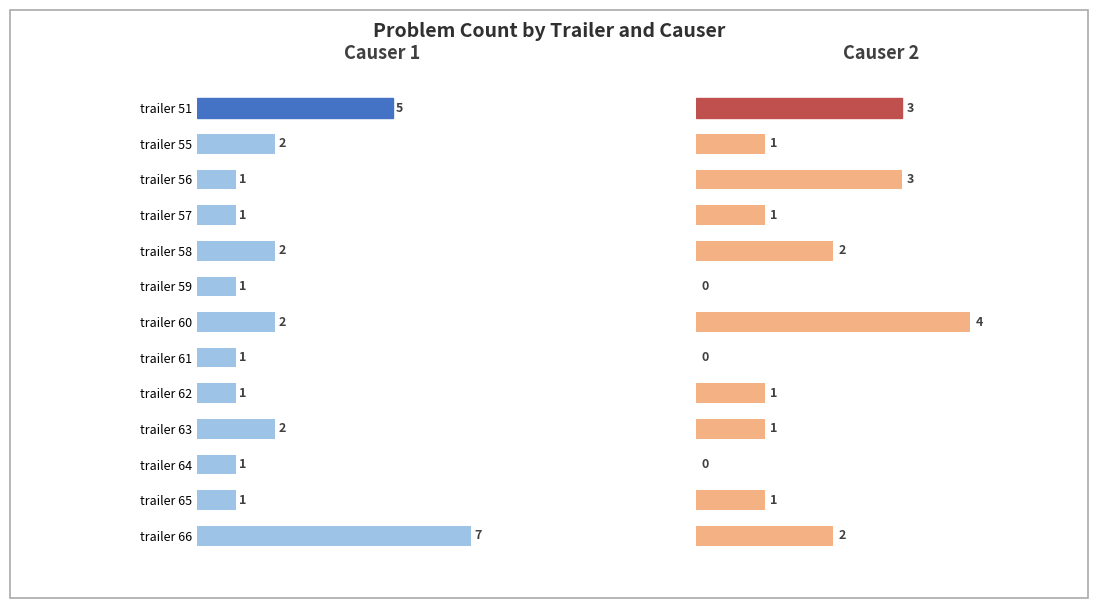

The Causer 2 (count) series shows 0 at trailer 61. True or false?

True